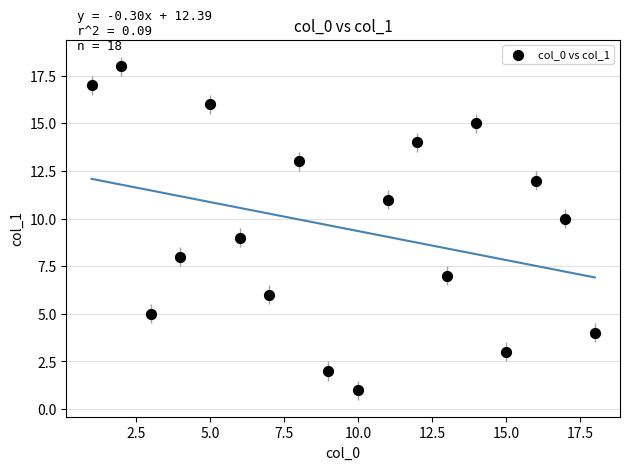

What is the range of Y values (max minus min)?

17